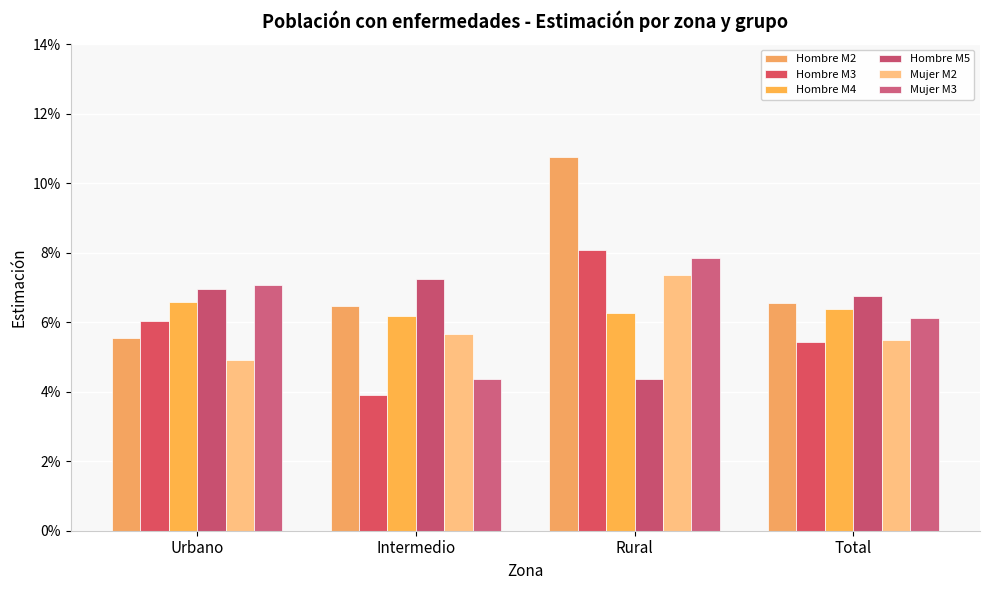

Which series has the largest total across all categories?

Hombre M2